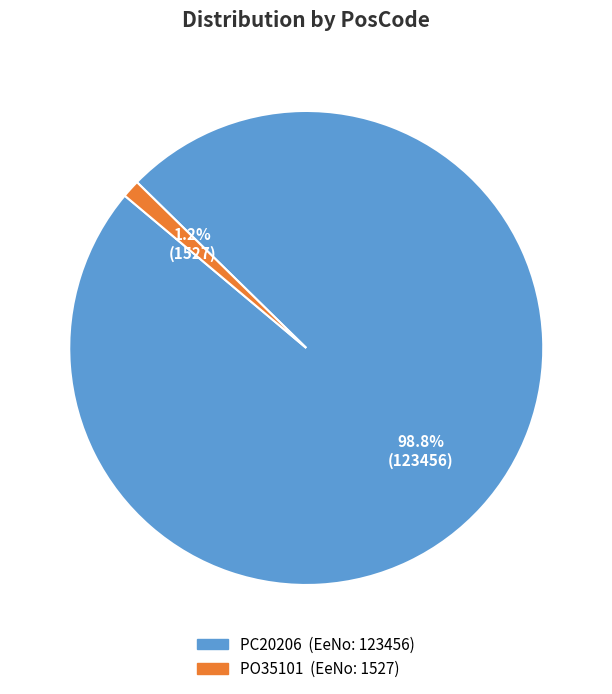

What percentage is the PC20206 slice, to the nearest percent?

99%